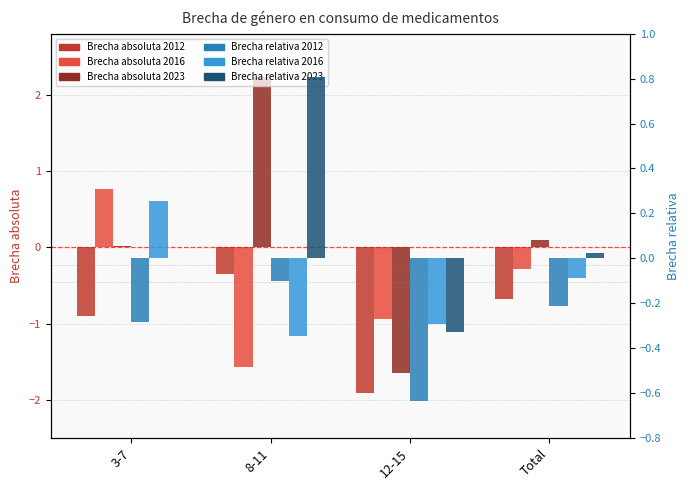

What is the label of the 3rd bar from the left?

12-15